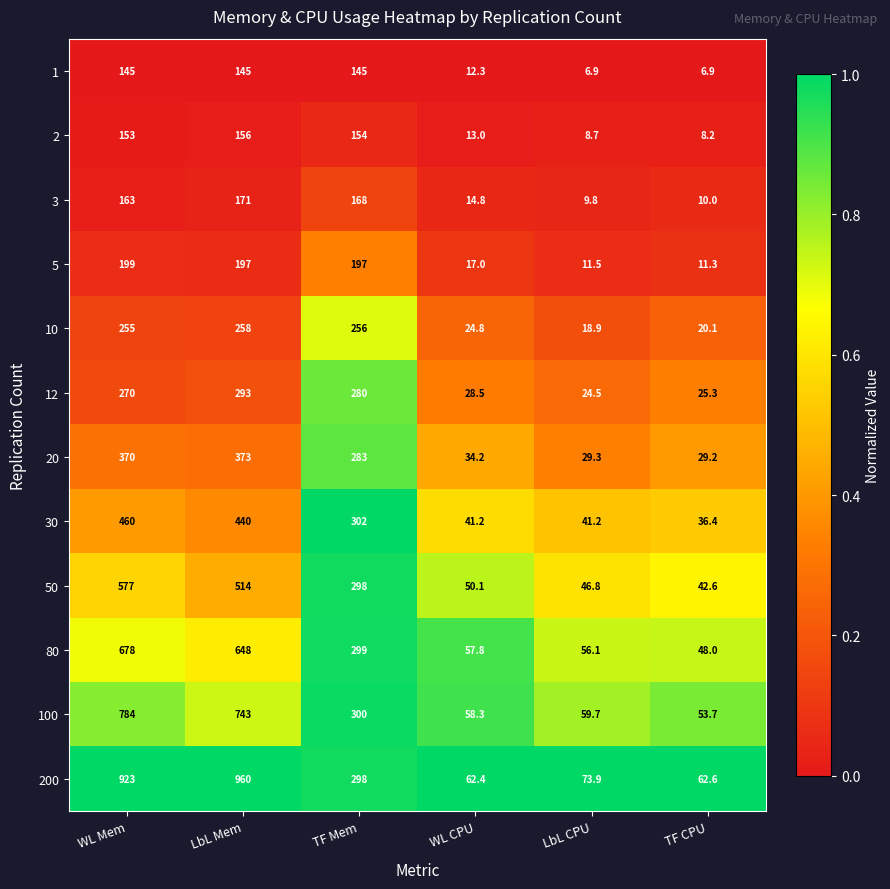

Is the value of 100 at WL CPU greater than the value of 80 at LbL Mem?

No